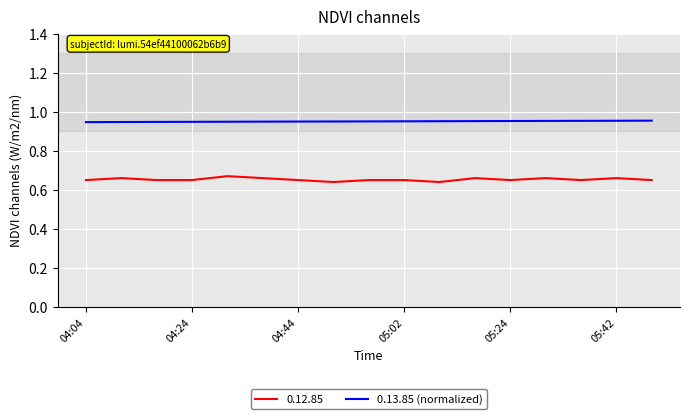

Rank the series by their maximum value, from lowest to highest.

0.12.85, 0.13.85 (normalized)